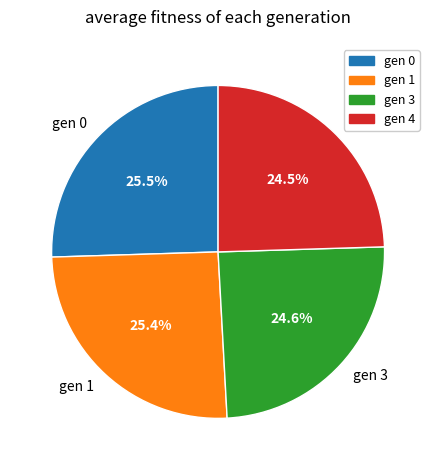

Does gen 3 account for over 50% of the chart?

No